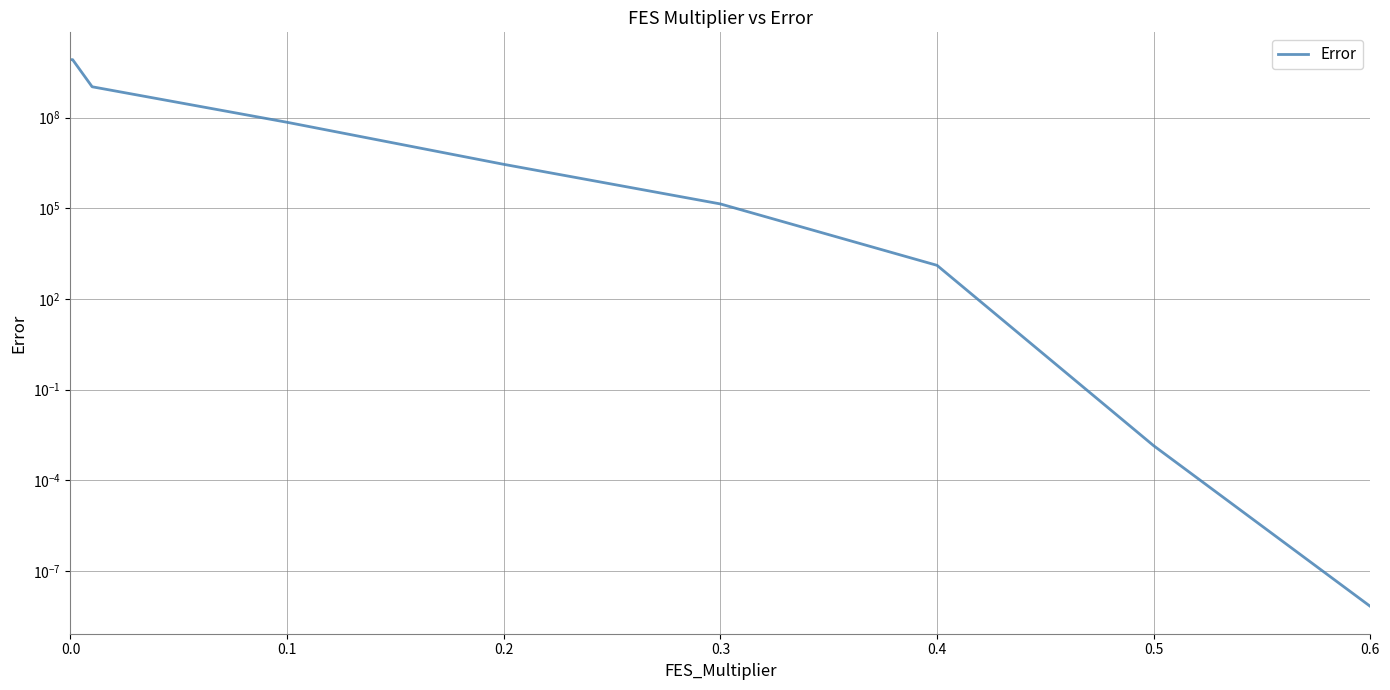

Reading left to right, extract all data points from this chart.

8360137677.7	8360137677.7	1059267821.9	70619020.1	2864903.4	139968.8	1298.1	0.0	0.0